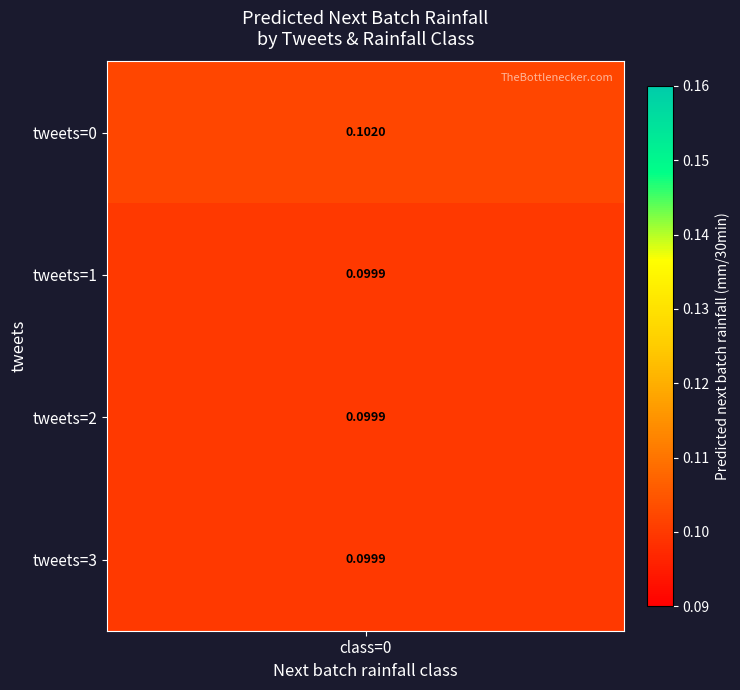

Which has a higher value, 3_0 or 1_0?

3_0